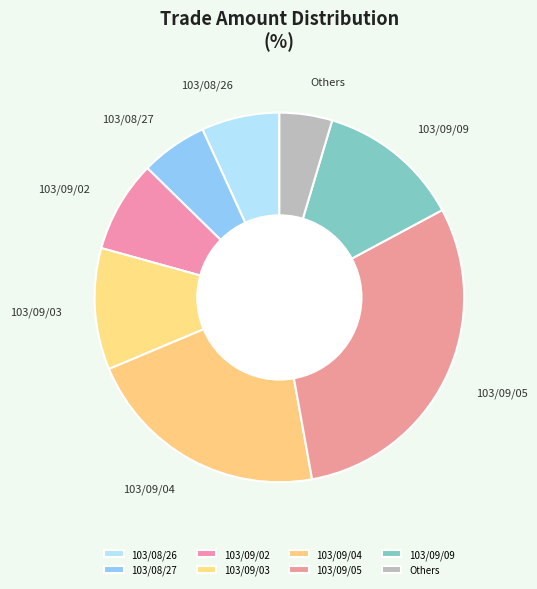

Count the number of slices in the pie.

8